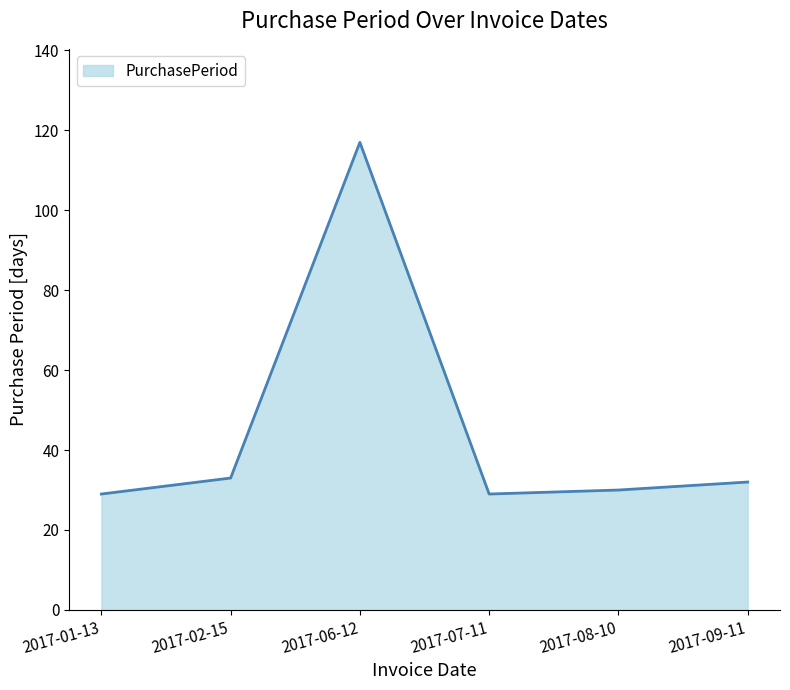

The value at 2017-02-15 is 33. True or false?

True